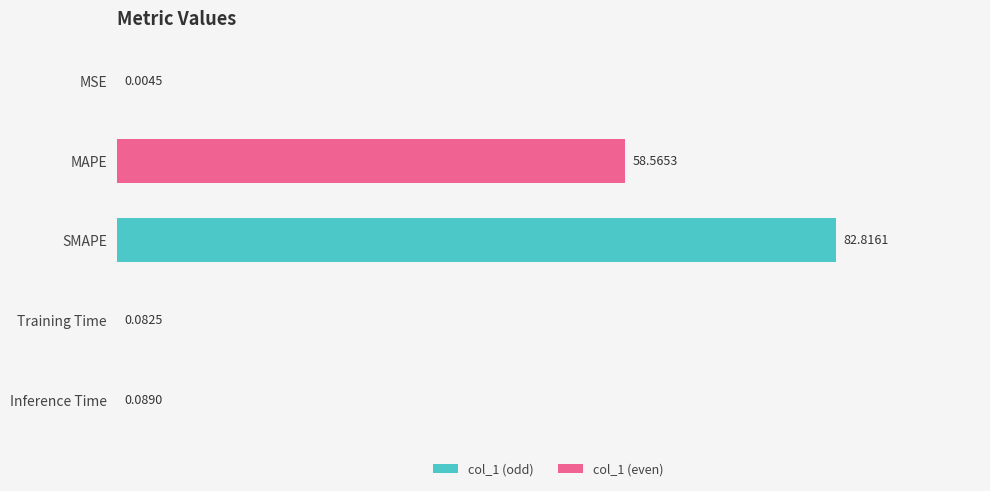

What is the change in value from MSE to Training Time?

+0.1